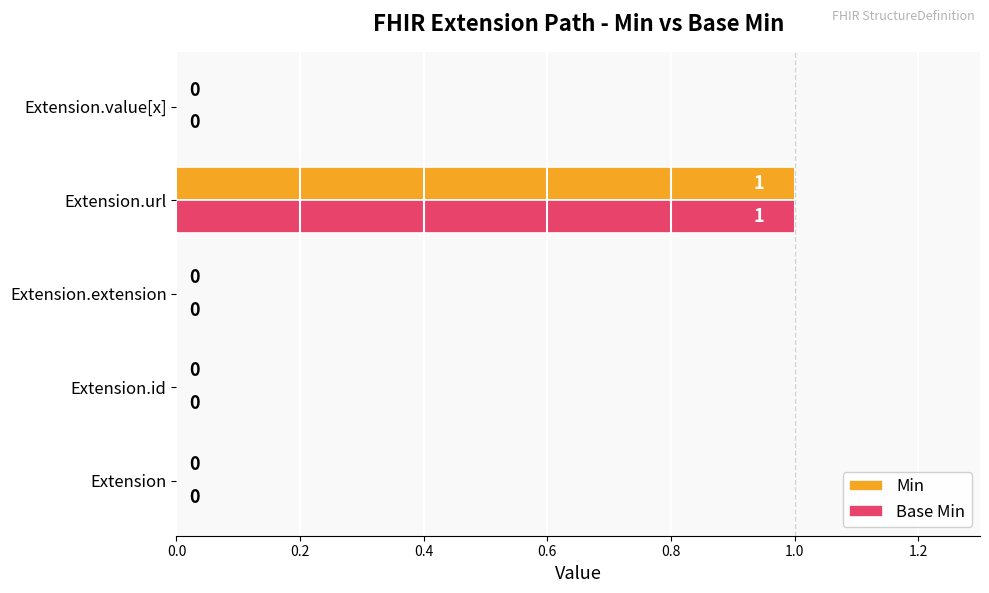

What is the sum of all Min values?

1